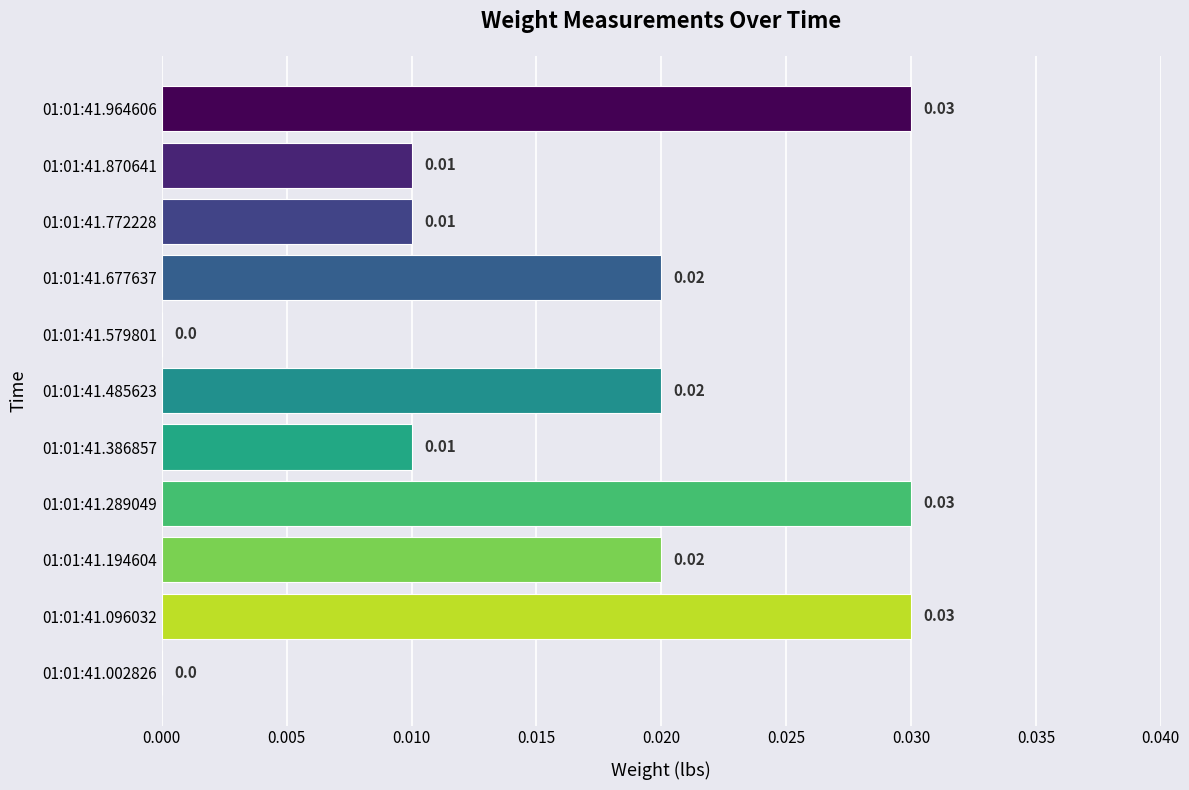

Between 01:01:41.194604 and 01:01:41.579801, which is larger?

01:01:41.194604